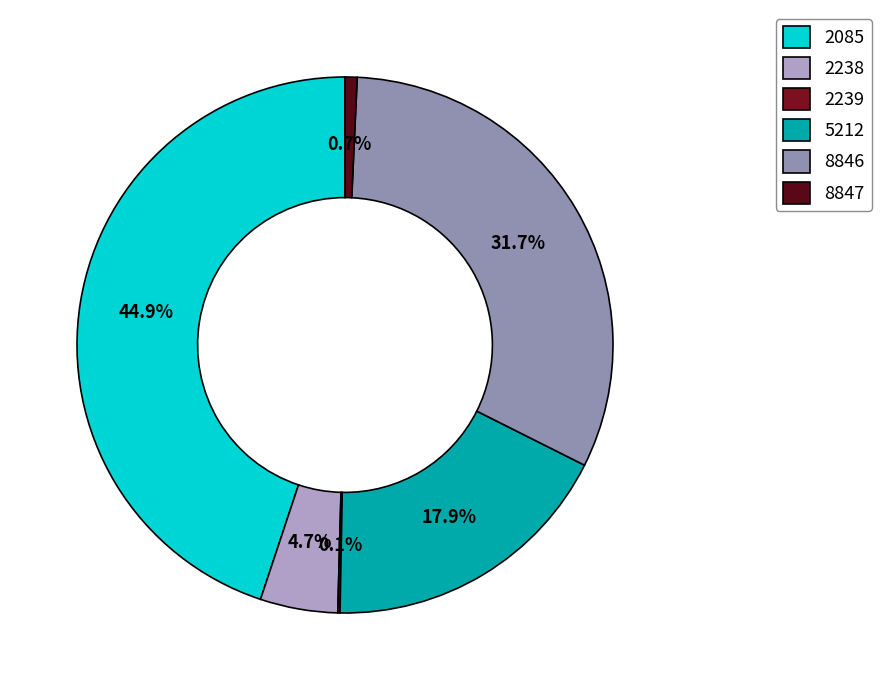

How many segments does this pie chart have?

6